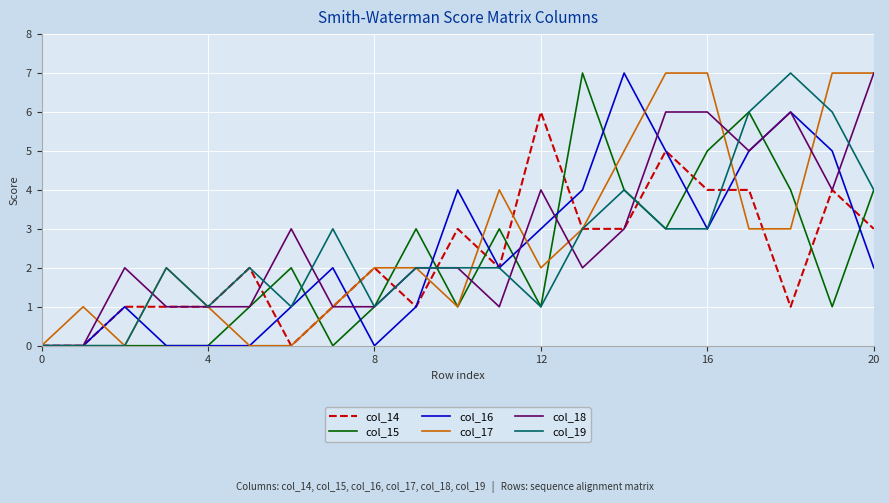

What is the maximum value shown in the chart?

7